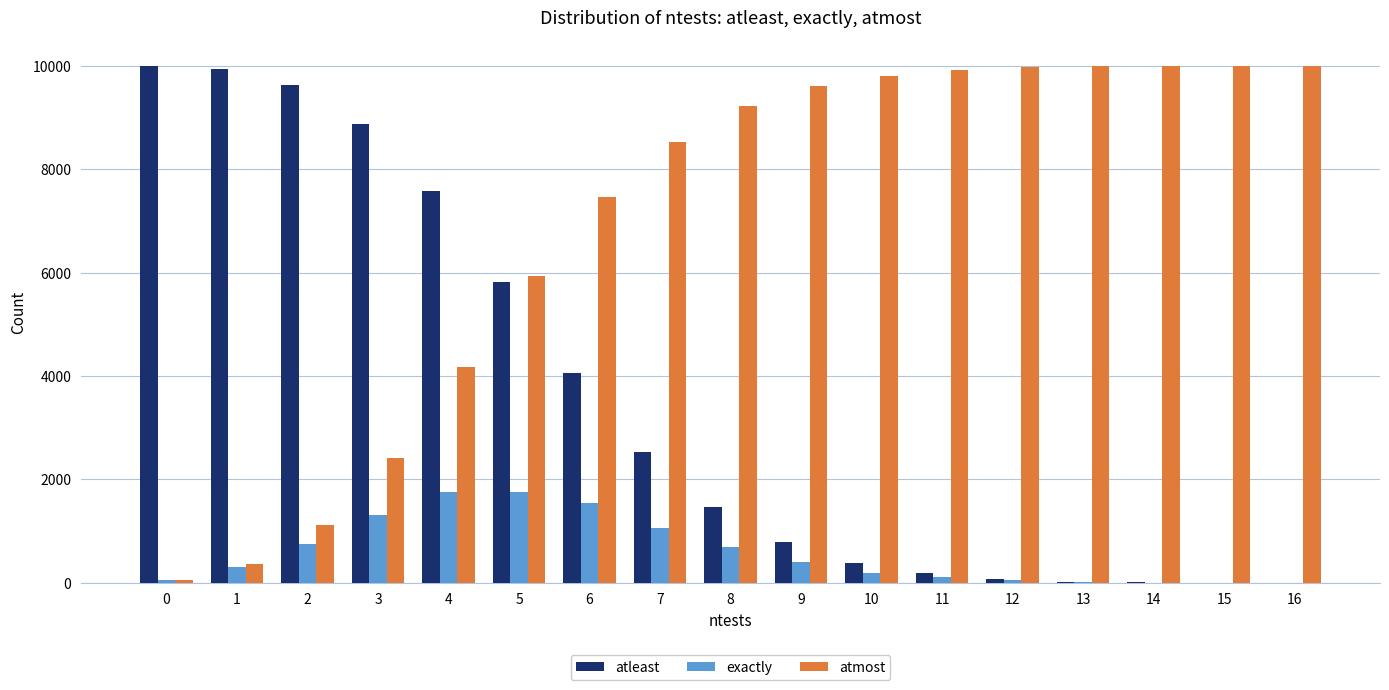

What is the greatest value displayed?

10000